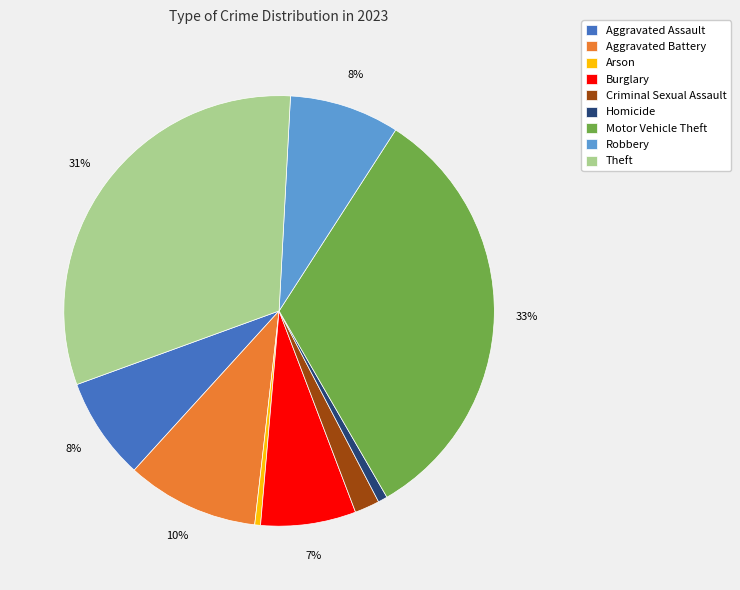

Do Aggravated Assault and Criminal Sexual Assault together represent more than half of the pie?

No